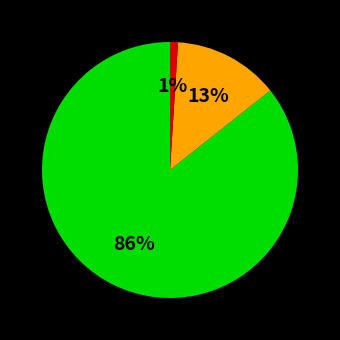

Count the number of slices in the pie.

3